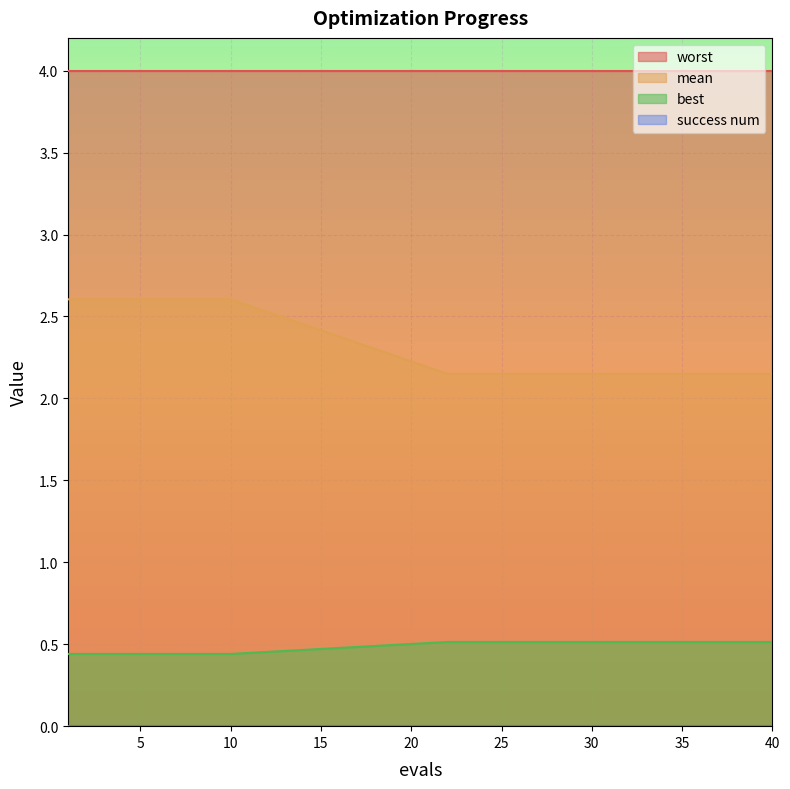

At which label does best reach its minimum?

1